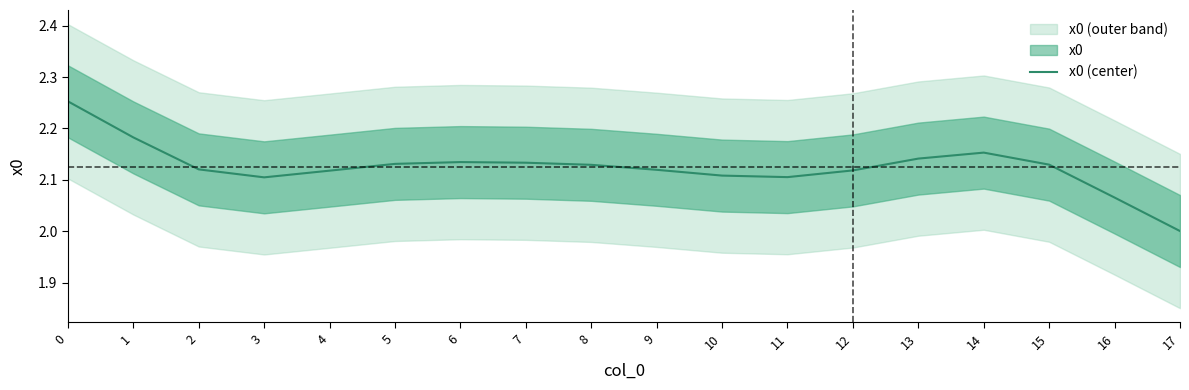

Reading right to left, list all the values displayed in this chart.

2.0	2.1	2.1	2.2	2.1	2.1	2.1	2.1	2.1	2.1	2.1	2.1	2.1	2.1	2.1	2.1	2.2	2.3